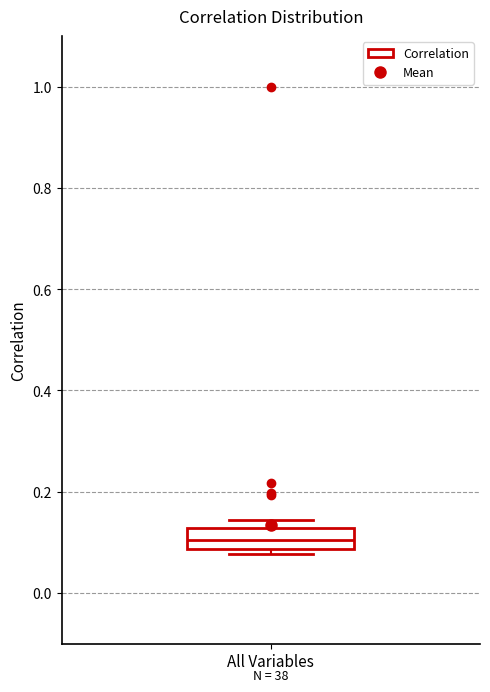

Transcribe this box plot: give where the median line is, the range the box spans, and where the two whiskers end, as read against the y-axis. The values are not printed on the chart, so give them approximately, as read against the axis.

median 0.10, box 0.08 to 0.12, whiskers 0.08 (just below the box's lower edge) to 0.14